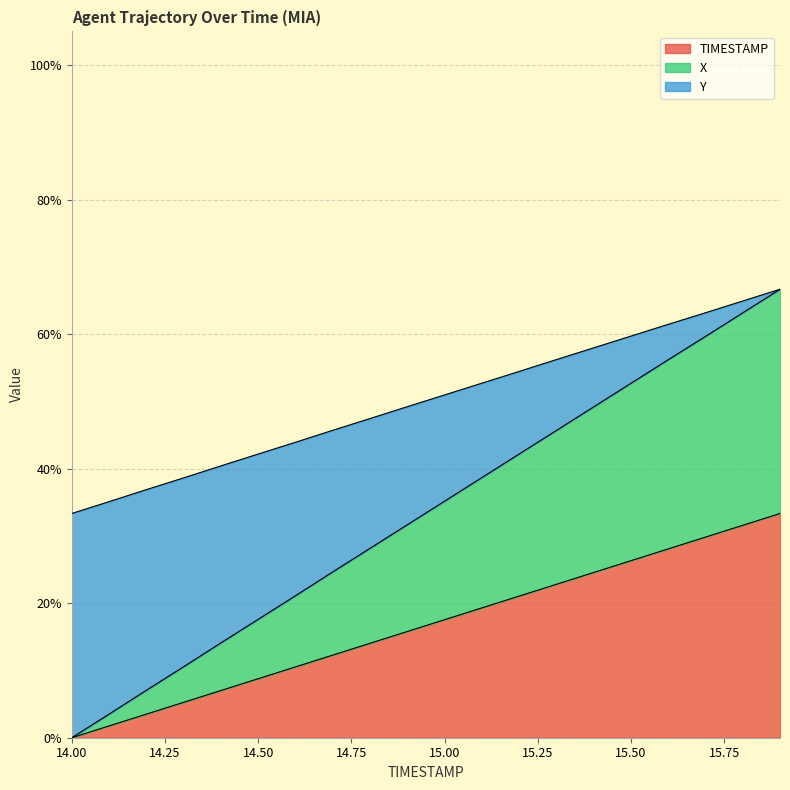

What is the label of the 15th point from the left?

15.4